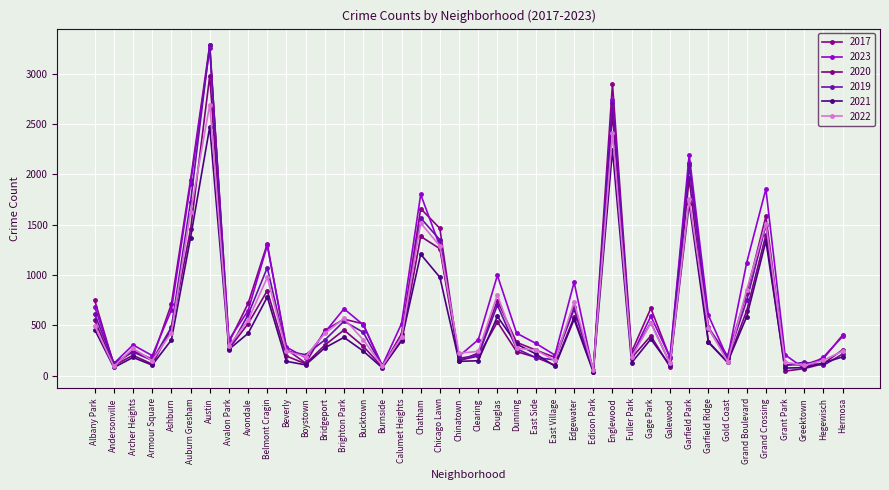

What is the greatest value displayed?

3285